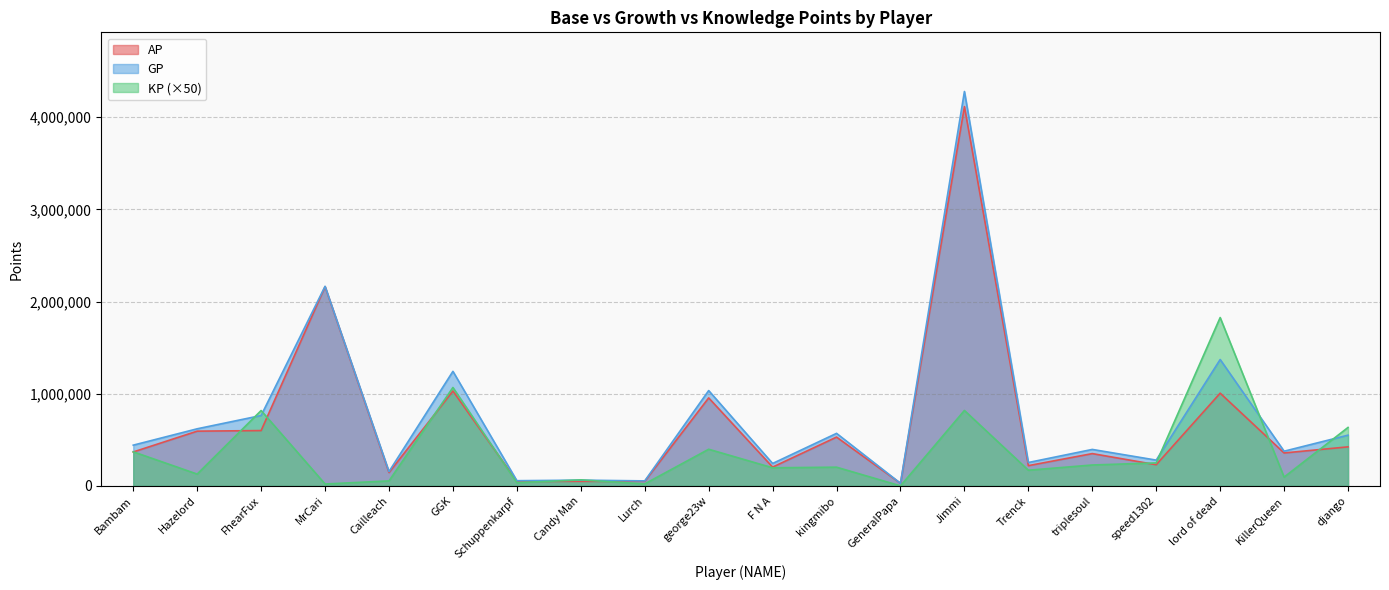

What is the maximum value shown in the chart?

4278949.0